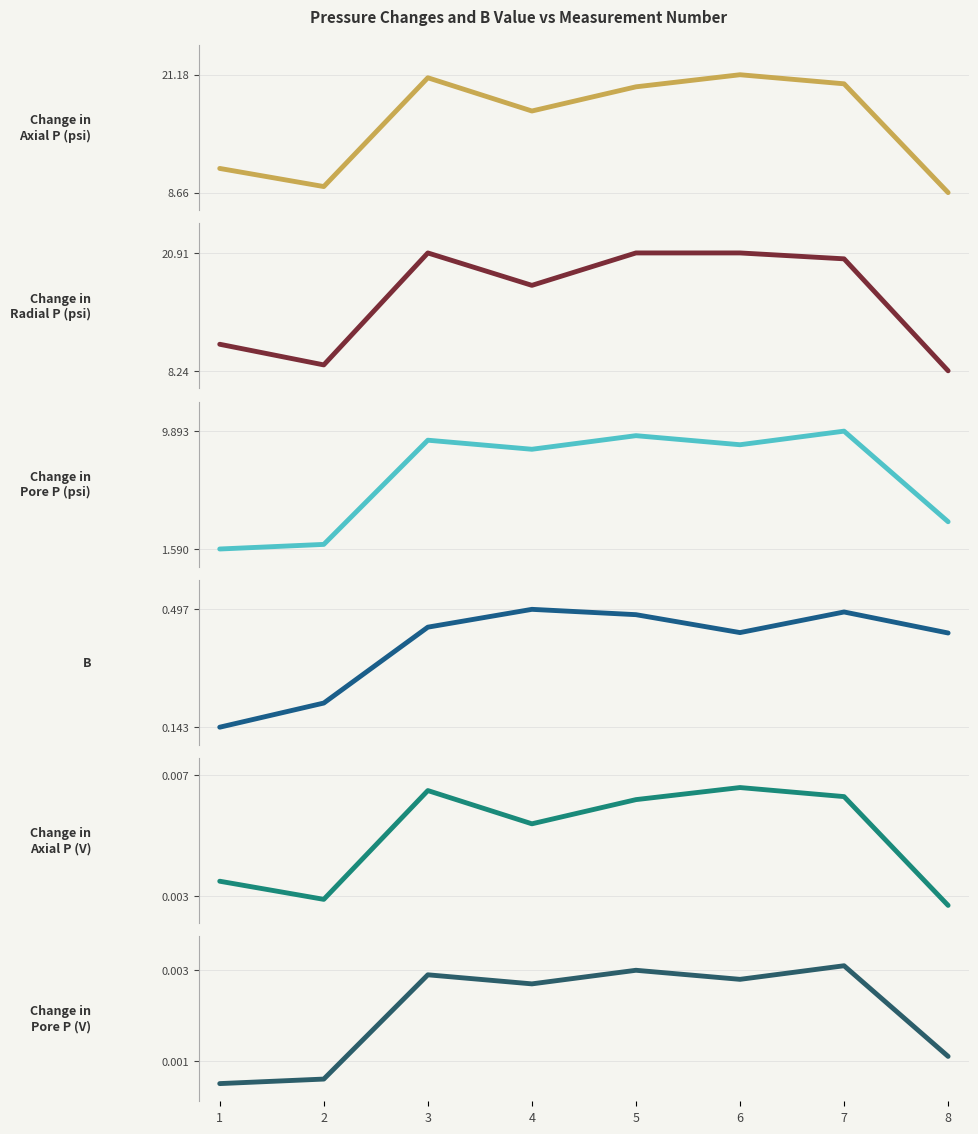

Which category has the lowest value in the B series?

1